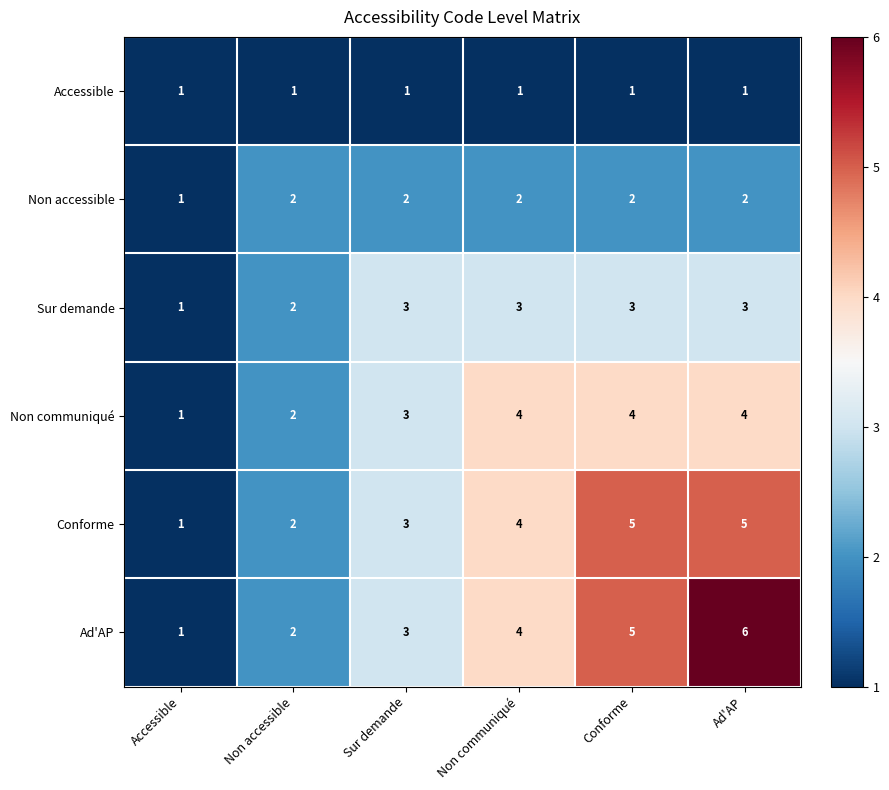

Is it true that Non communiqué equals 5 at Non communiqué?

False